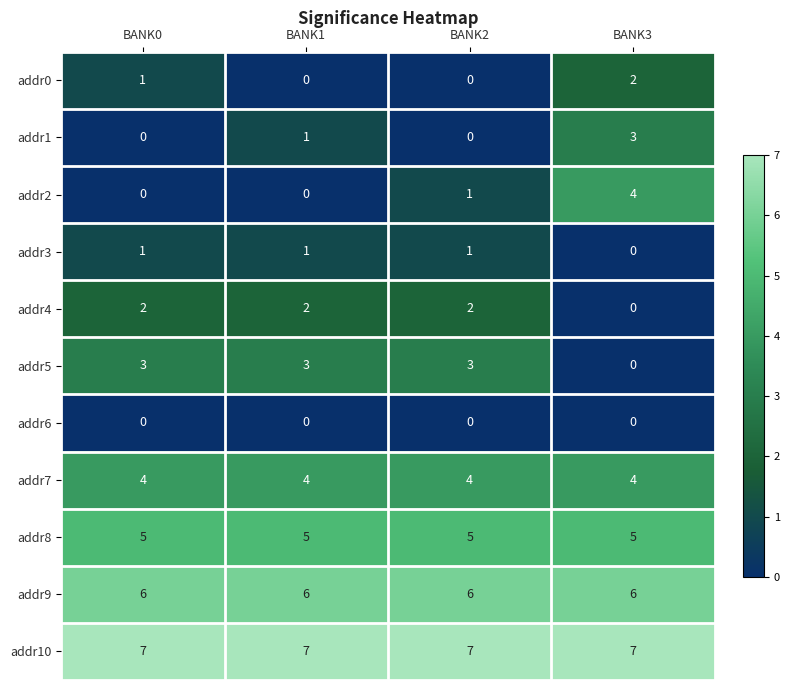

What is the difference between the maximum and minimum values in the addr5 series?

3